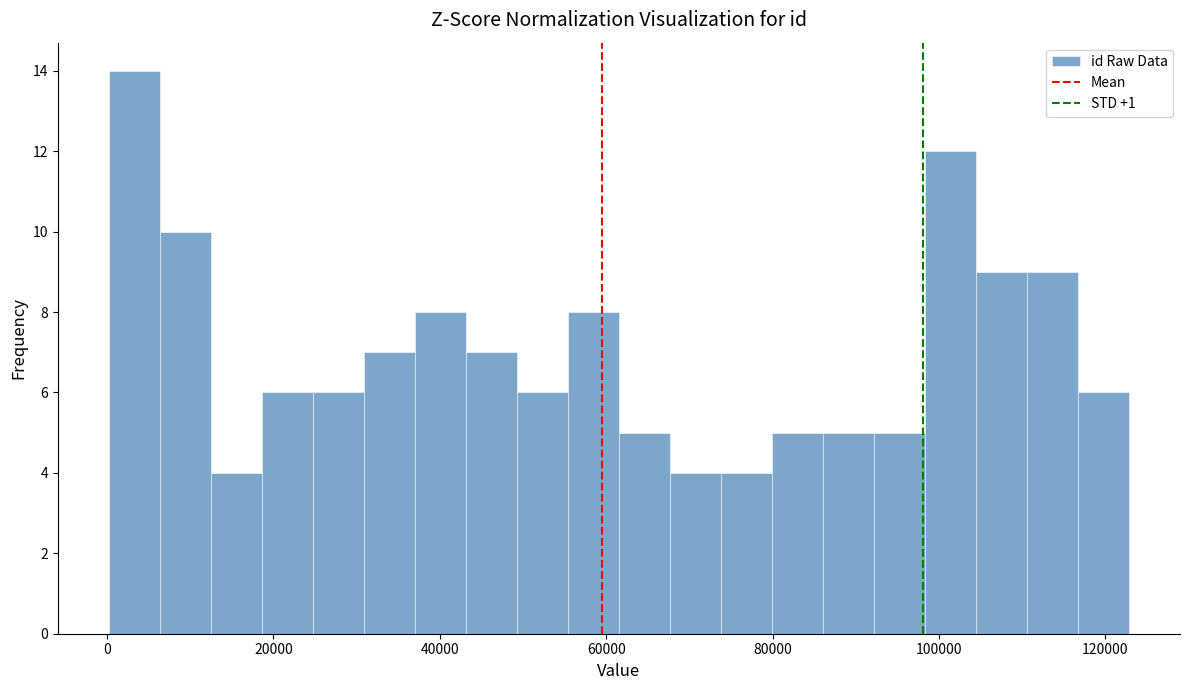

Around what value on the x-axis is the tallest bar? Give the approximate position of its centre, as read against the axis.

4000